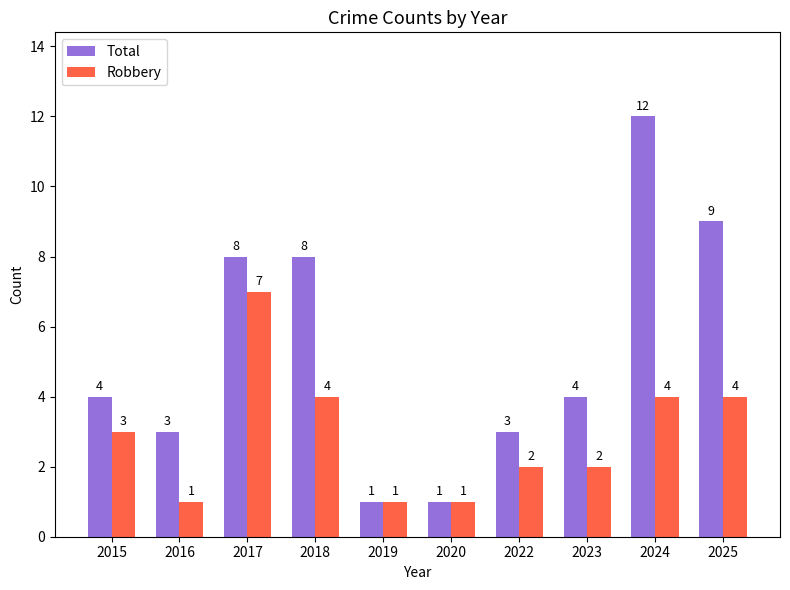

Which series changed the most between 2016 and 2019?

Total